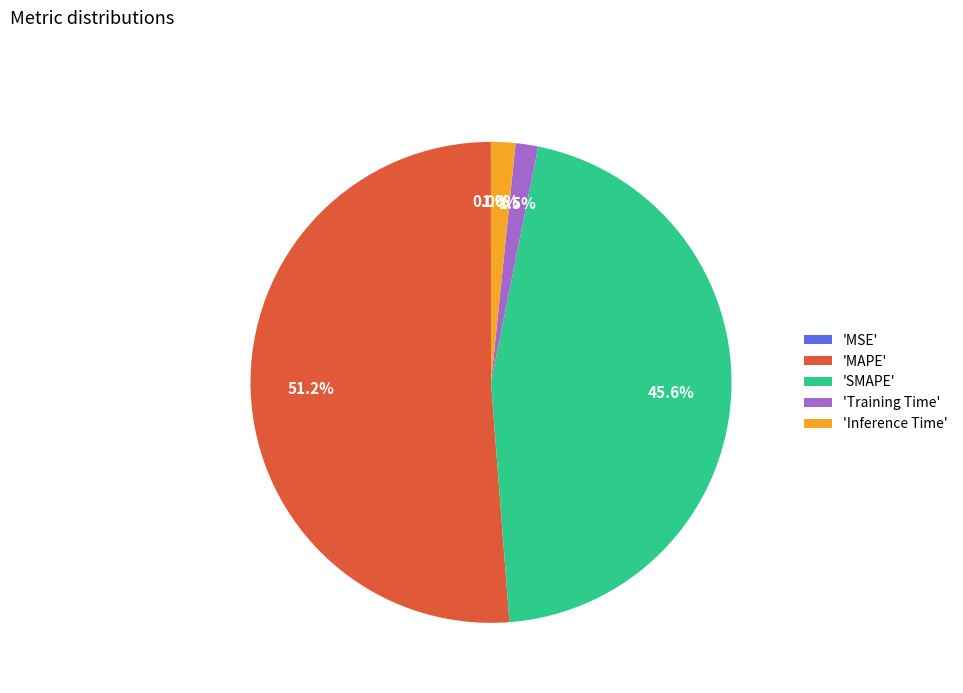

Combined, do 'SMAPE' and 'Training Time' account for over 50%?

No